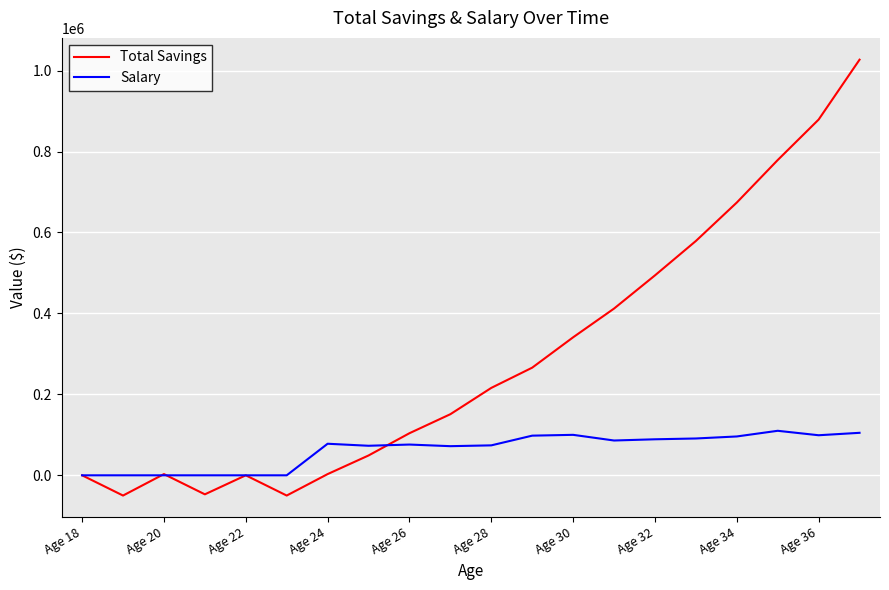

Which series has the widest spread of values?

Total Savings